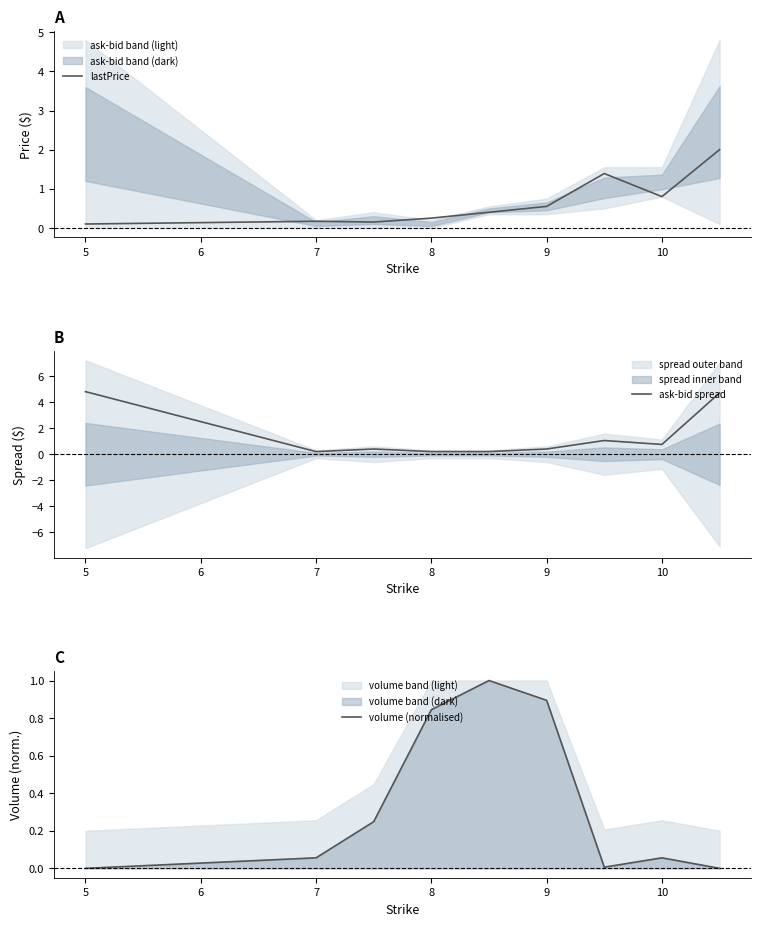

Is this an area chart (filled region under the line)?

No